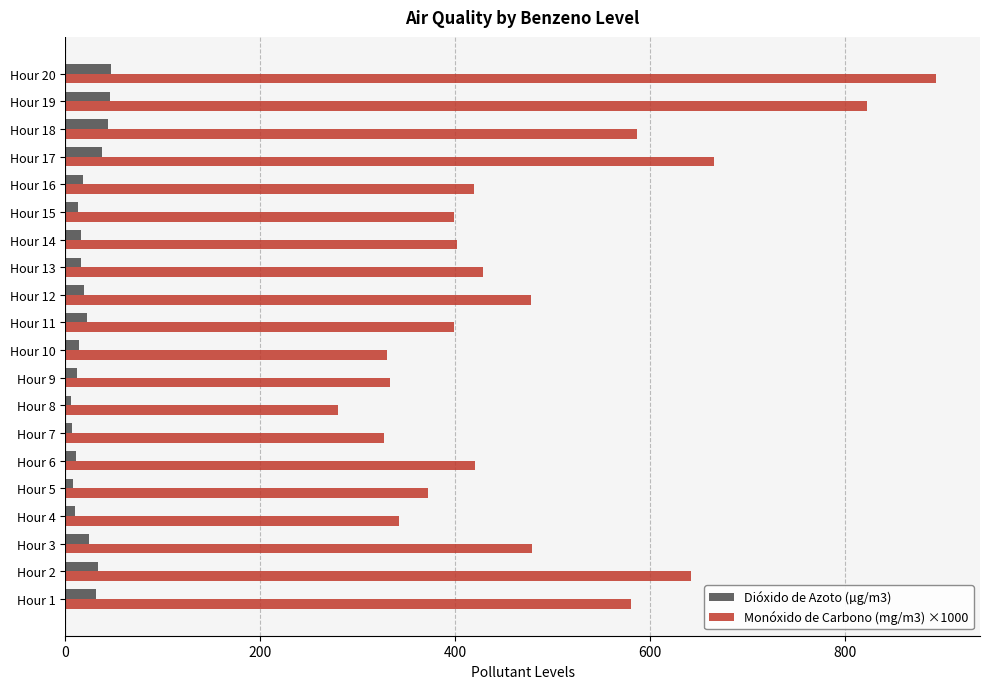

Which series has the widest spread of values?

Monóxido de Carbono (mg/m3) ×1000